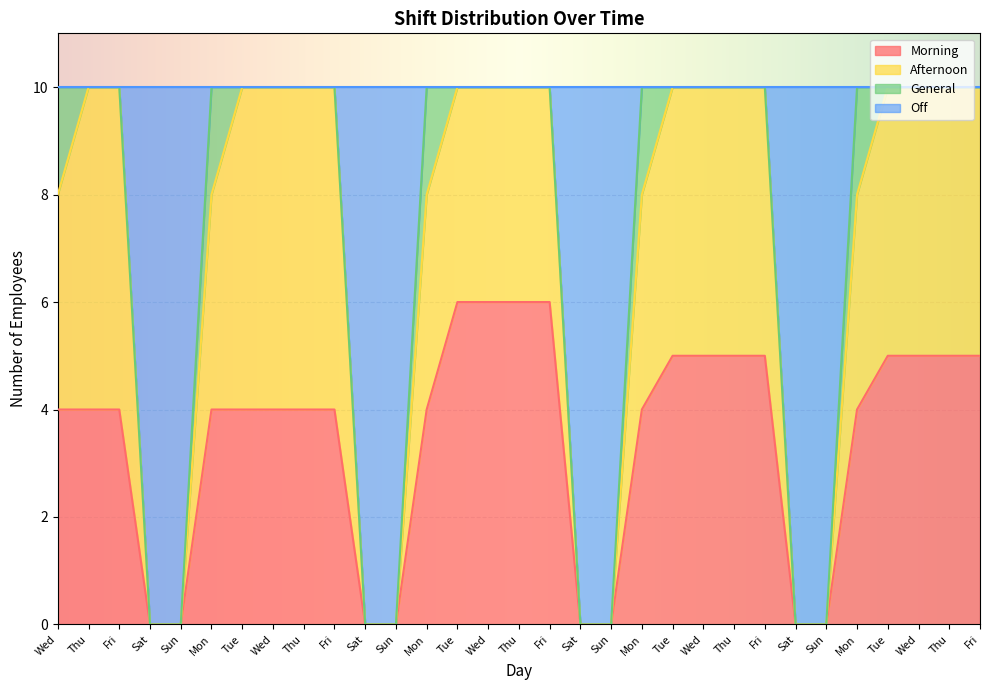

Where is Morning nearest to the value 3?

Wed